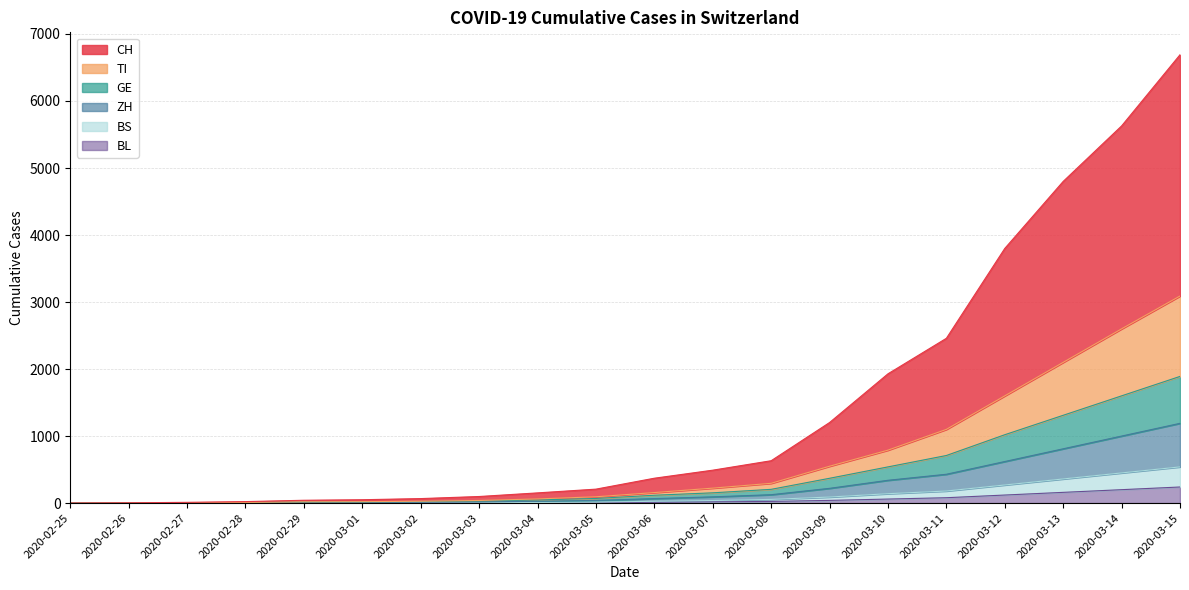

What is the maximum value shown in the chart?

6690